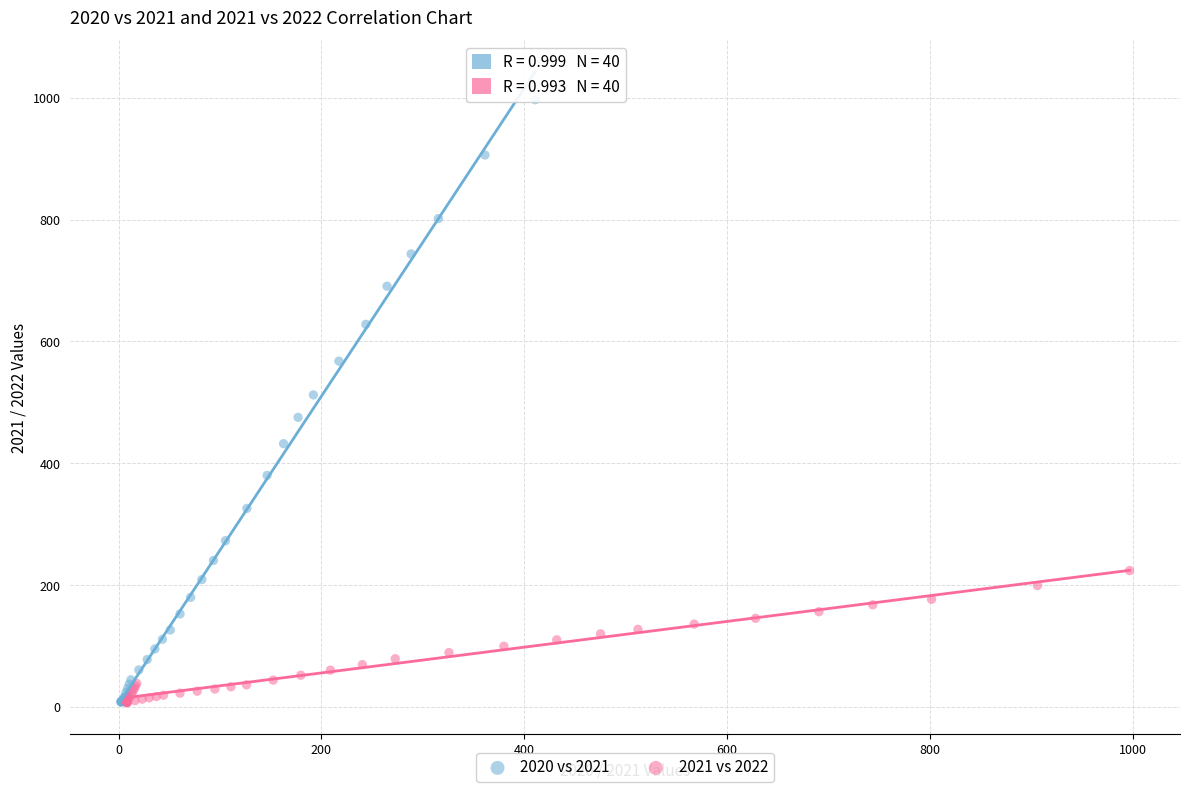

Which series reaches the maximum Y coordinate?

2020 vs 2021